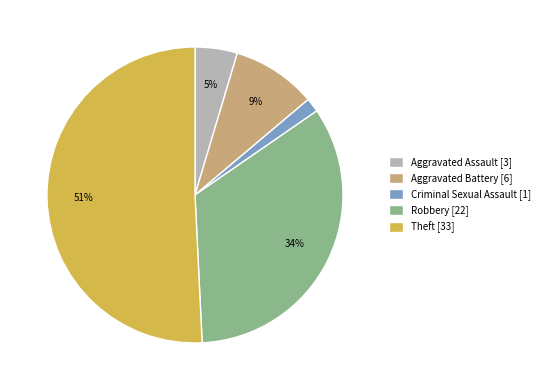

What is the largest slice in the pie chart?

Theft